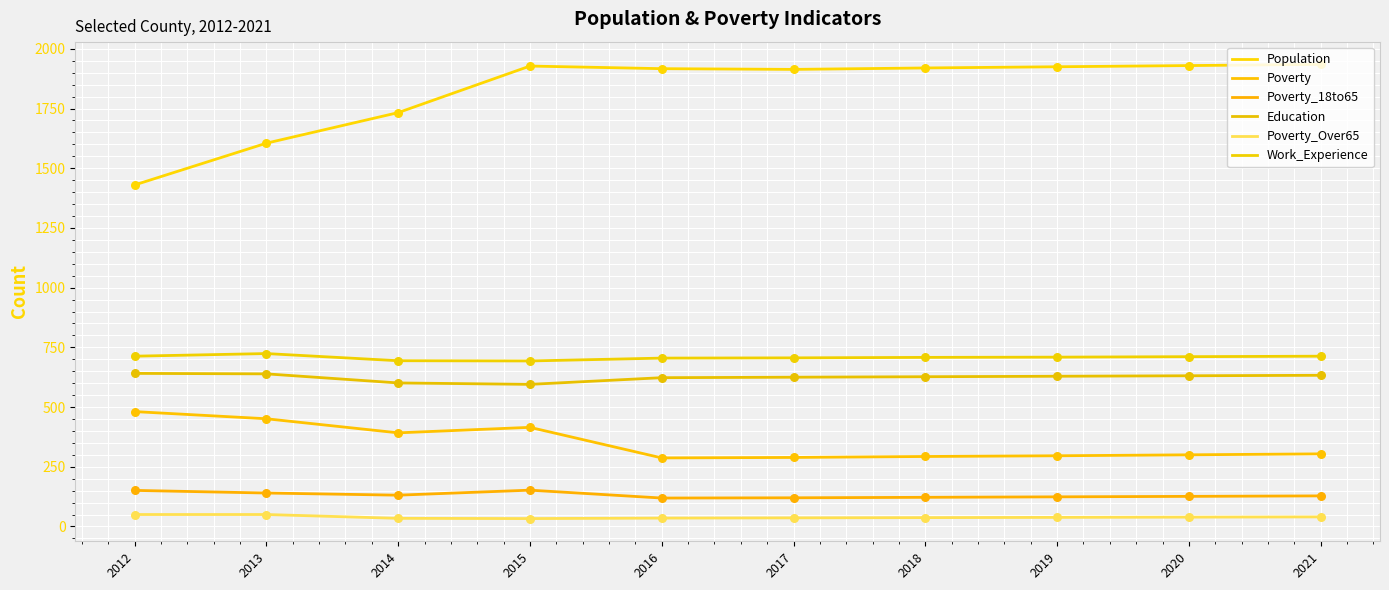

What are all the series names shown in the legend?

Population, Poverty, Poverty_18to65, Education, Poverty_Over65, Work_Experience